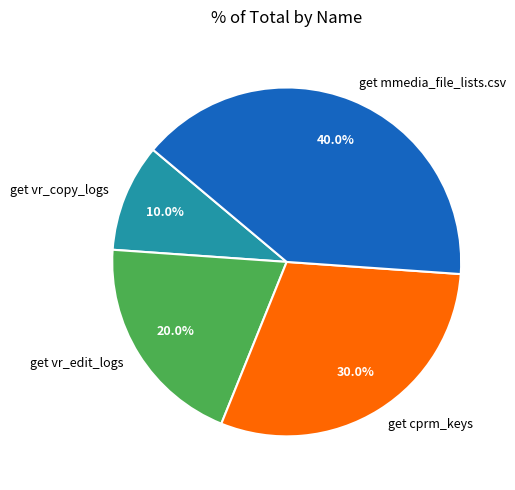

To the nearest percent, what is the average slice percentage?

25%